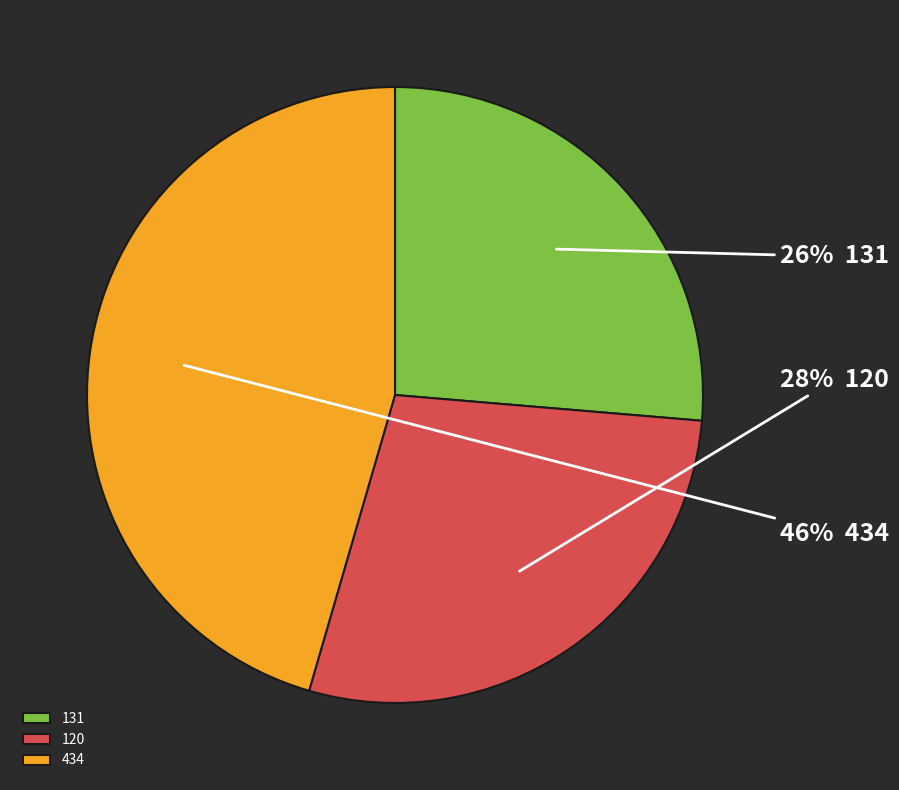

To the nearest percent, what is the average slice percentage?

33%